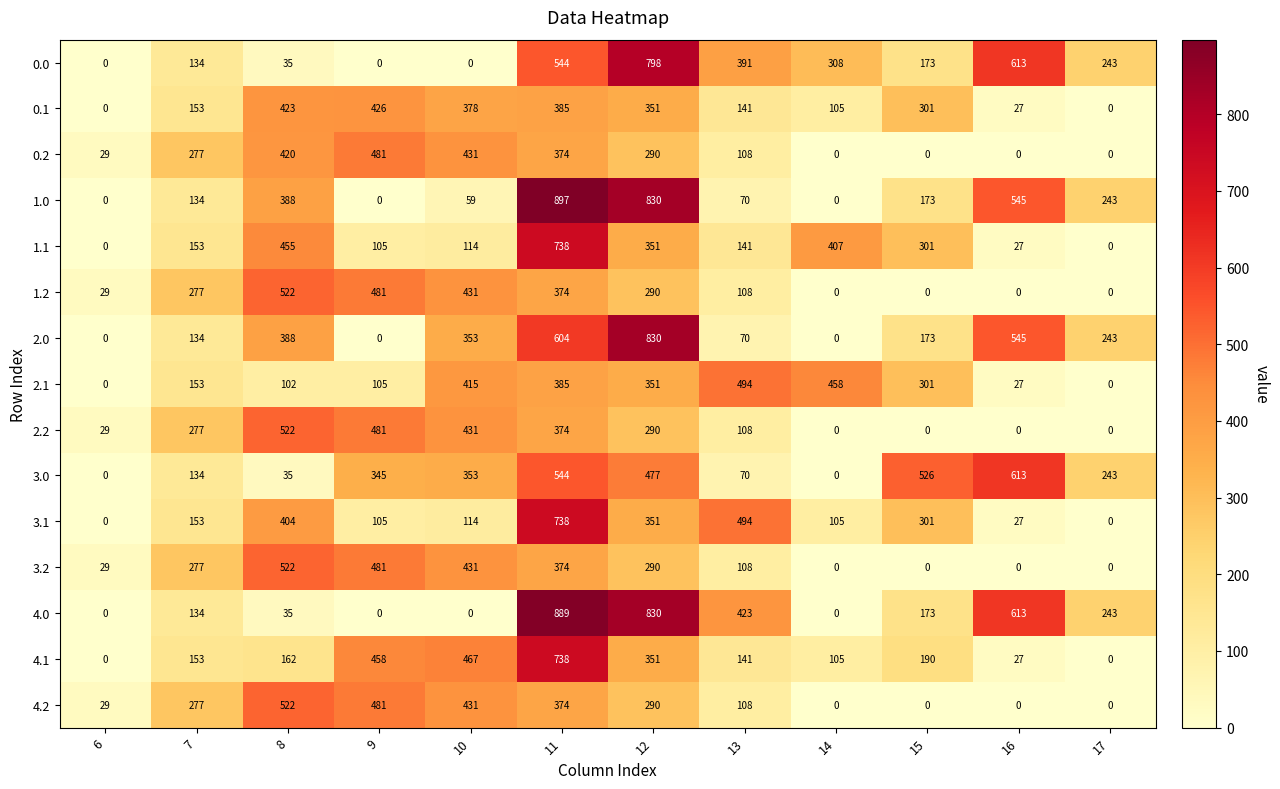

What is the difference between the highest and lowest values at 13?

424